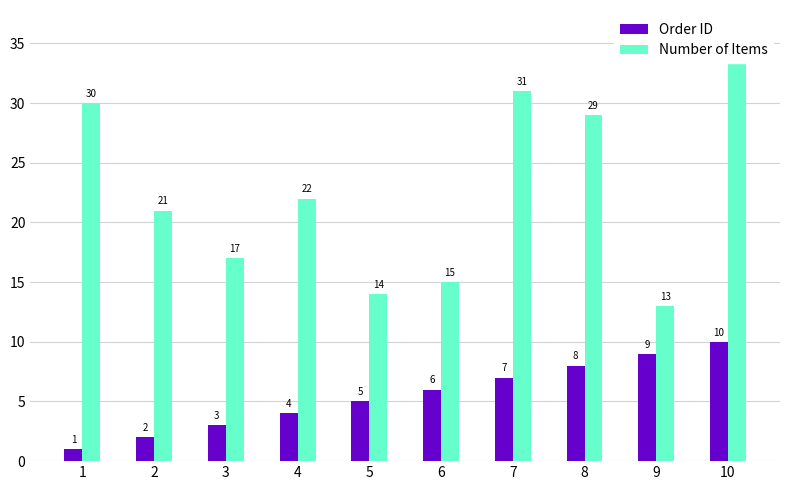

Read the Order ID value at 10.

10